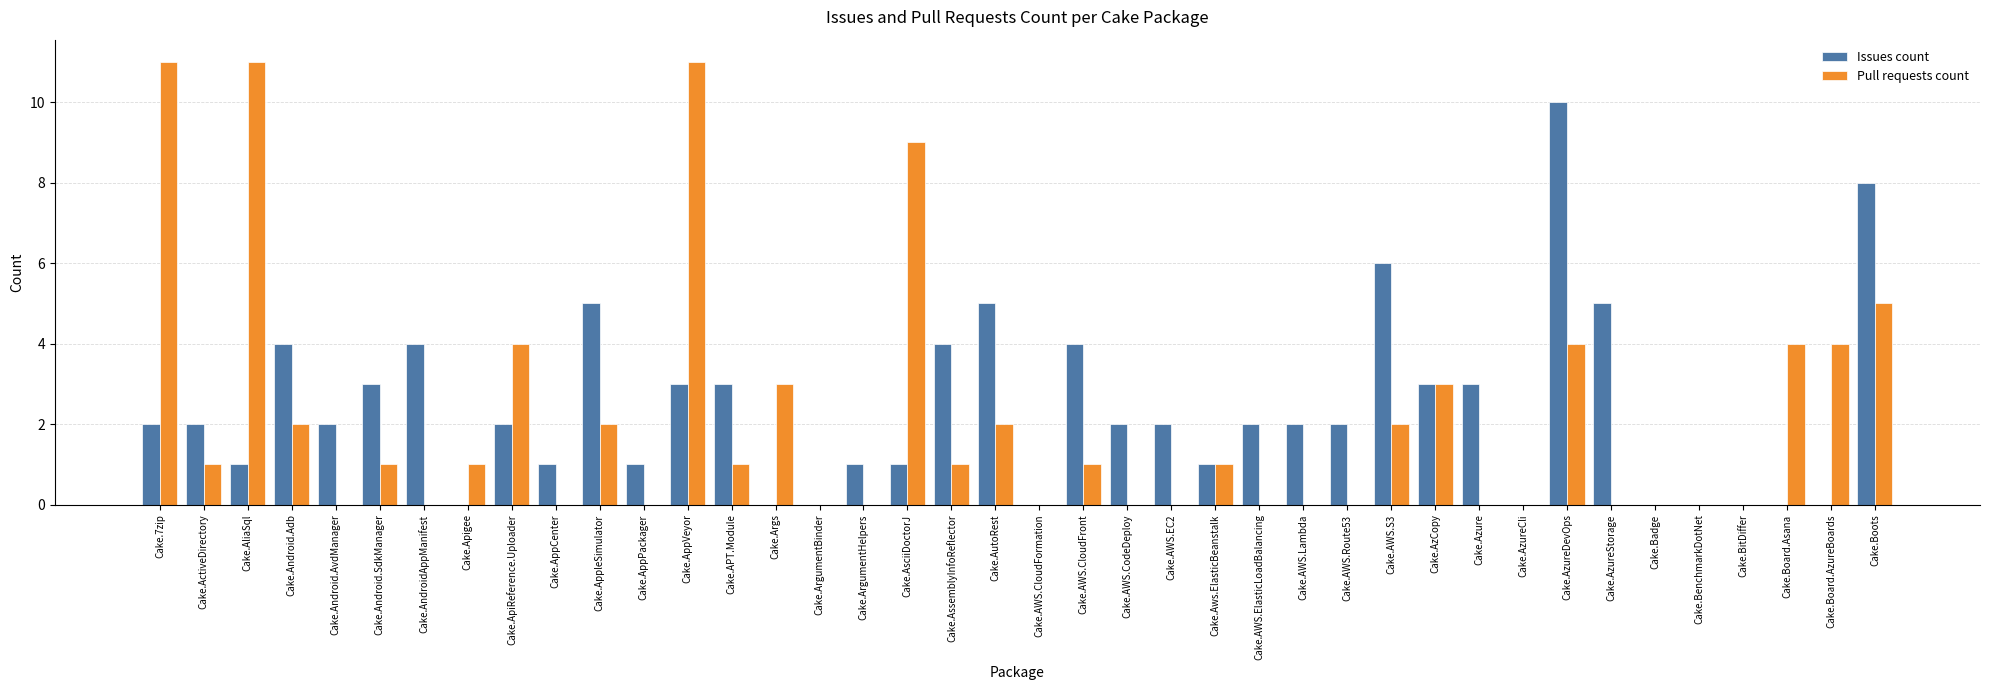

At which label does Pull requests count first exceed 1?

Cake.7zip